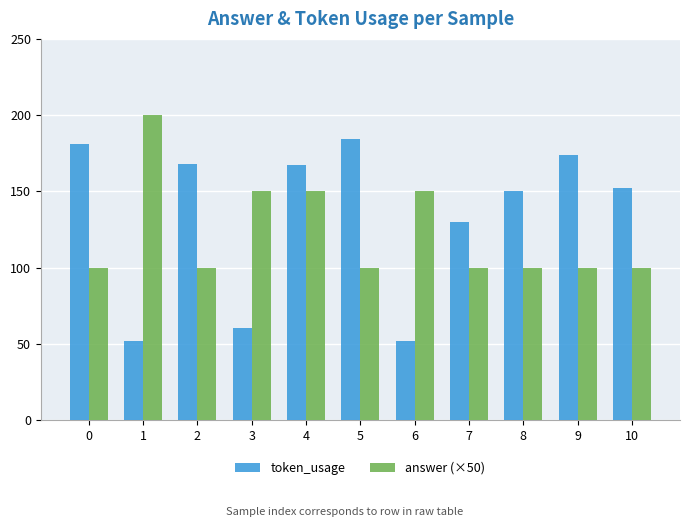

Reading left to right, extract all data points from this chart.

token_usage: 181	52	168	60	167	184	52	130	150	174	152
answer (×50): 100	200	100	150	150	100	150	100	100	100	100